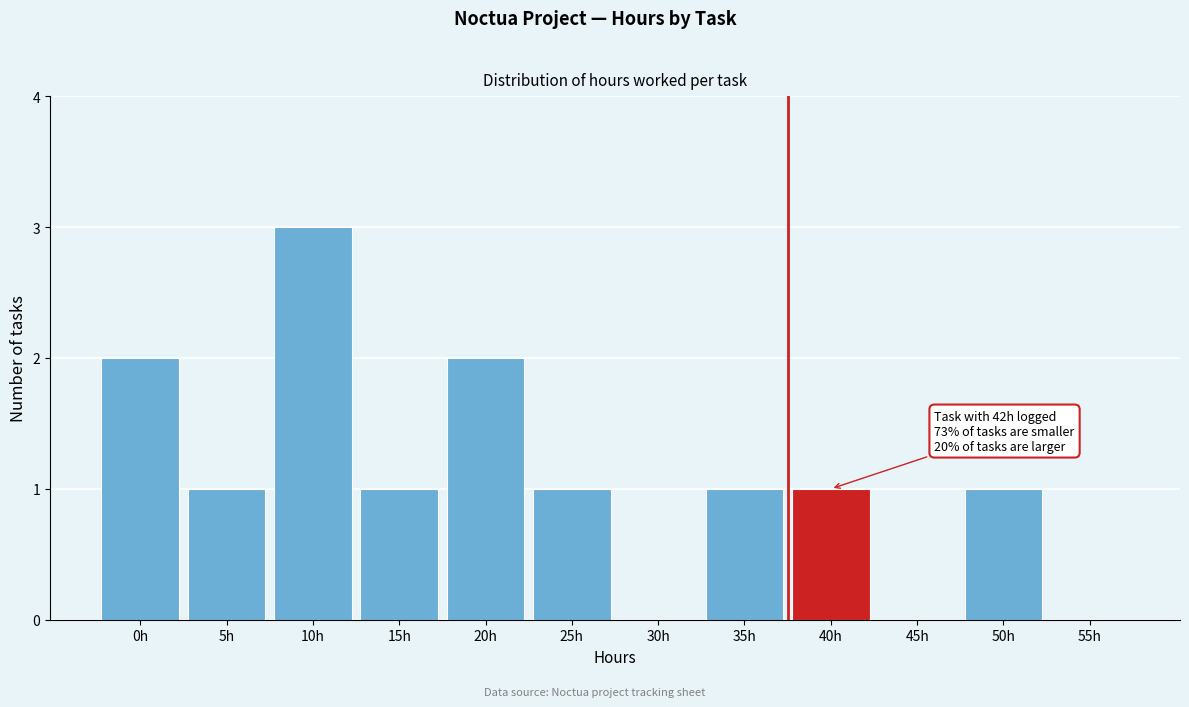

Reading left to right, what are all the values shown in this chart?

0h=2	5h=1	10h=3	15h=1	20h=2	25h=1	30h=0	35h=1	40h=1	45h=0	50h=1	55h=0